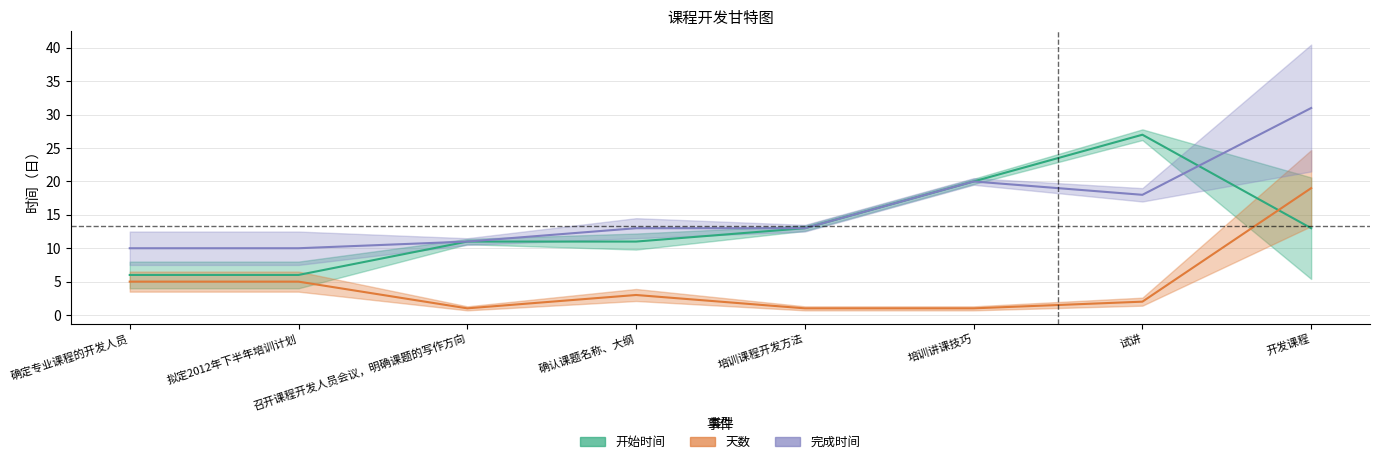

How many data points does each series have?

8